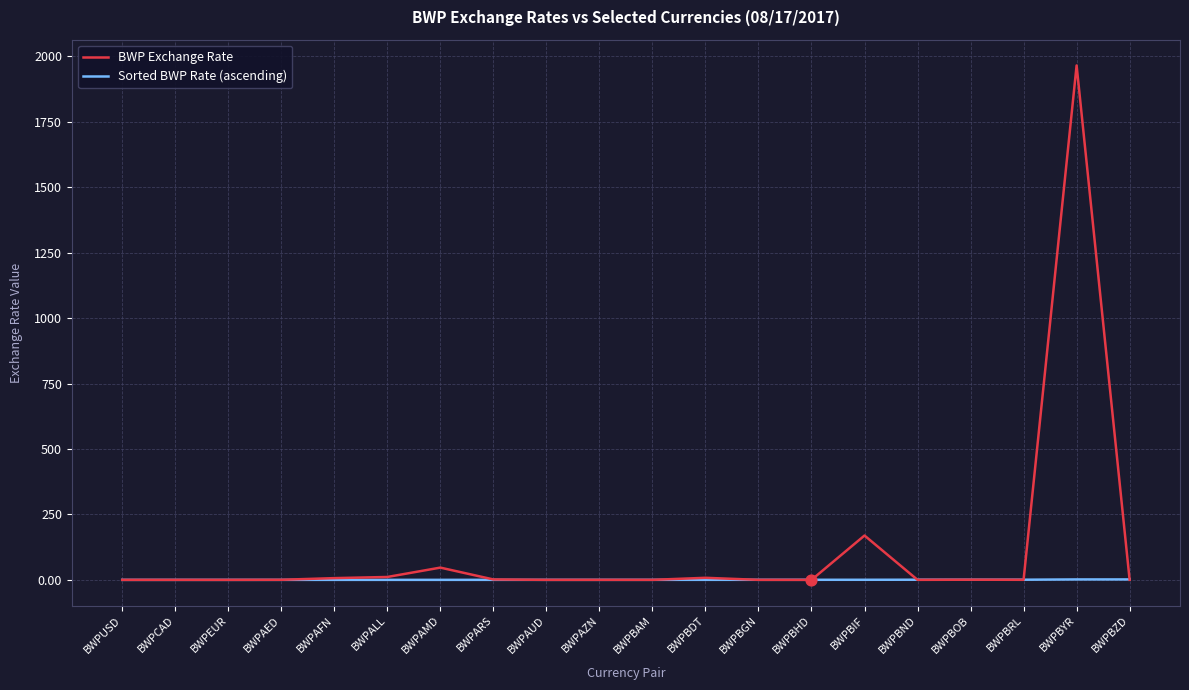

At which category is the sum across all series the highest?

BWPBYR